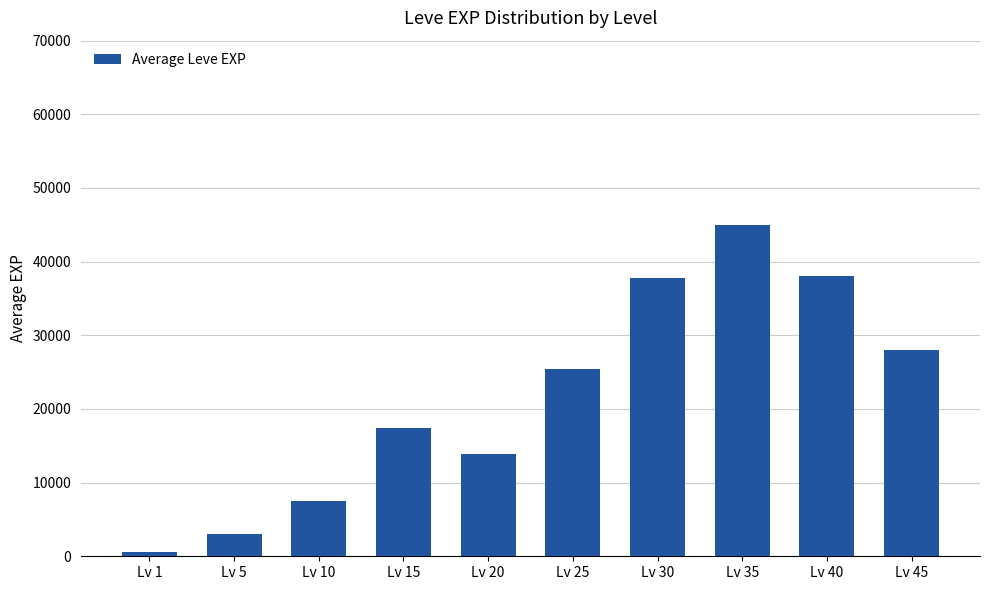

Approximately how many times larger is the value at Lv 25 compared to Lv 1?

40.3